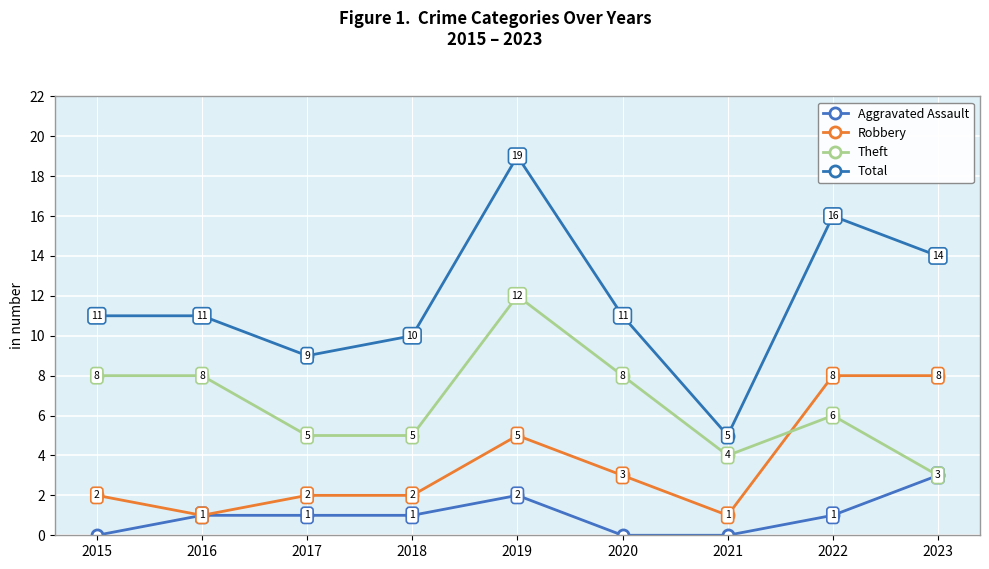

How many lines are shown in the chart?

4